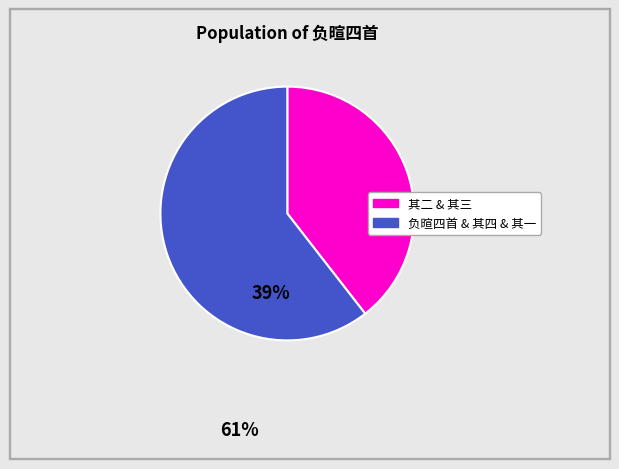

Is there a majority slice in this chart?

Yes